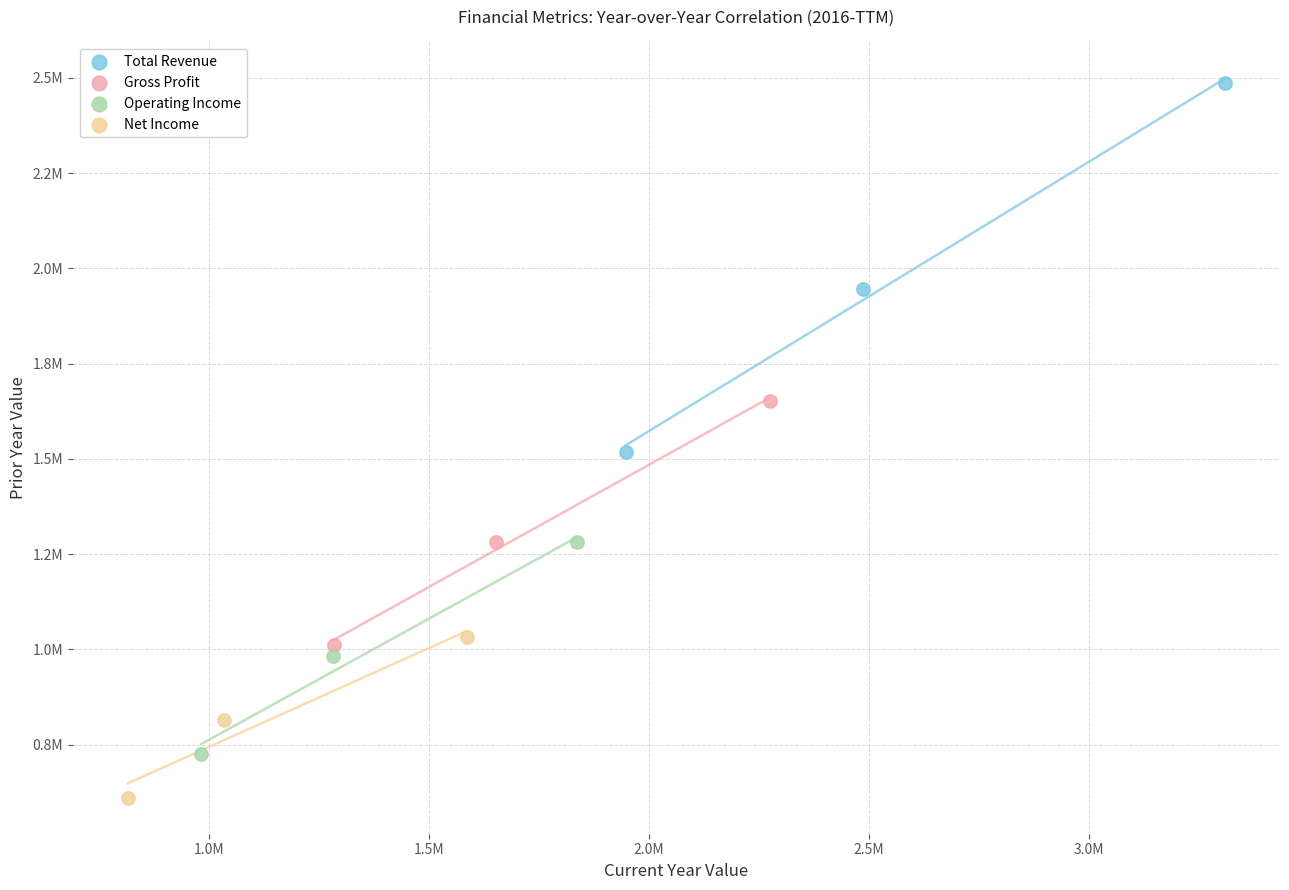

What are all the series names shown in the legend?

Total Revenue, Gross Profit, Operating Income, Net Income